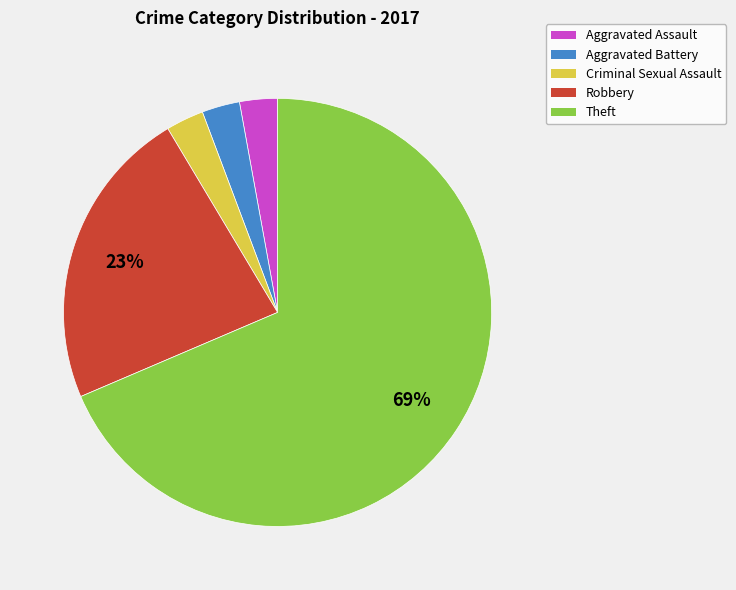

What percentage is the Criminal Sexual Assault slice, to the nearest percent?

3%